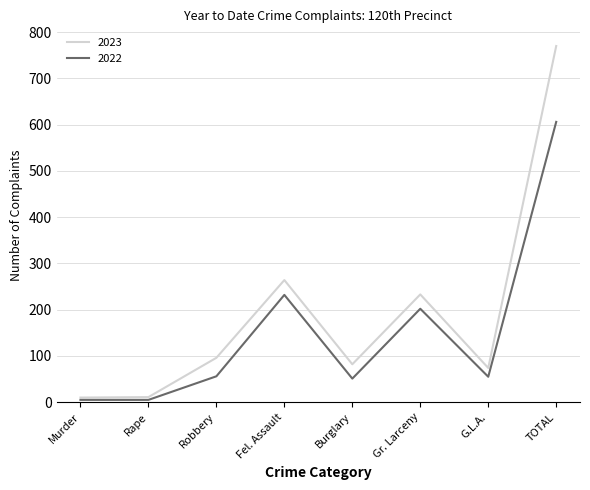

What is the greatest value displayed?

770